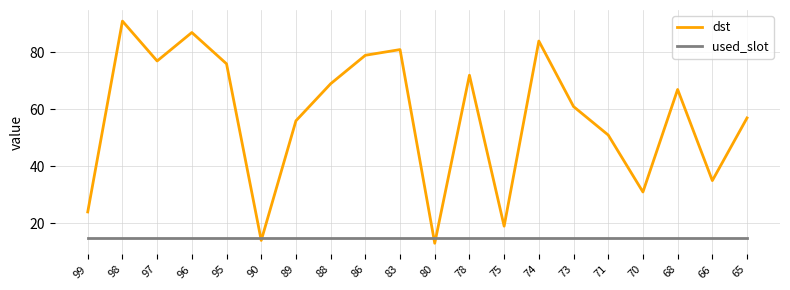

What is the total value across all series at 70?

46